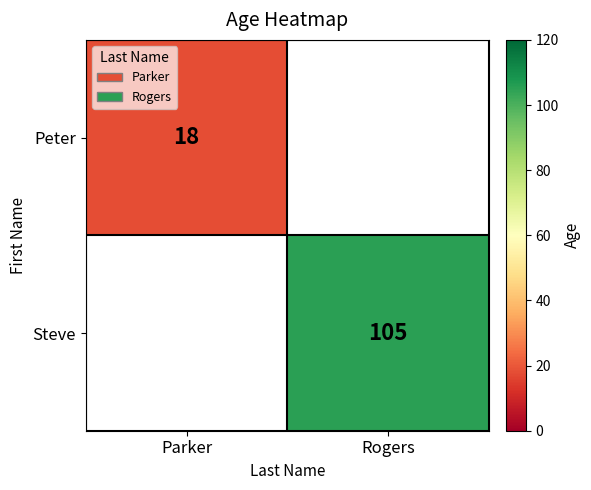

Is the value of Steve at Rogers greater than the value of Peter at Parker?

Yes